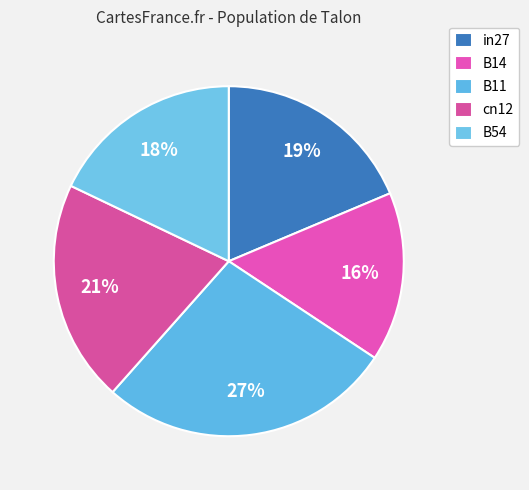

To the nearest percent, what is the average slice percentage?

20%